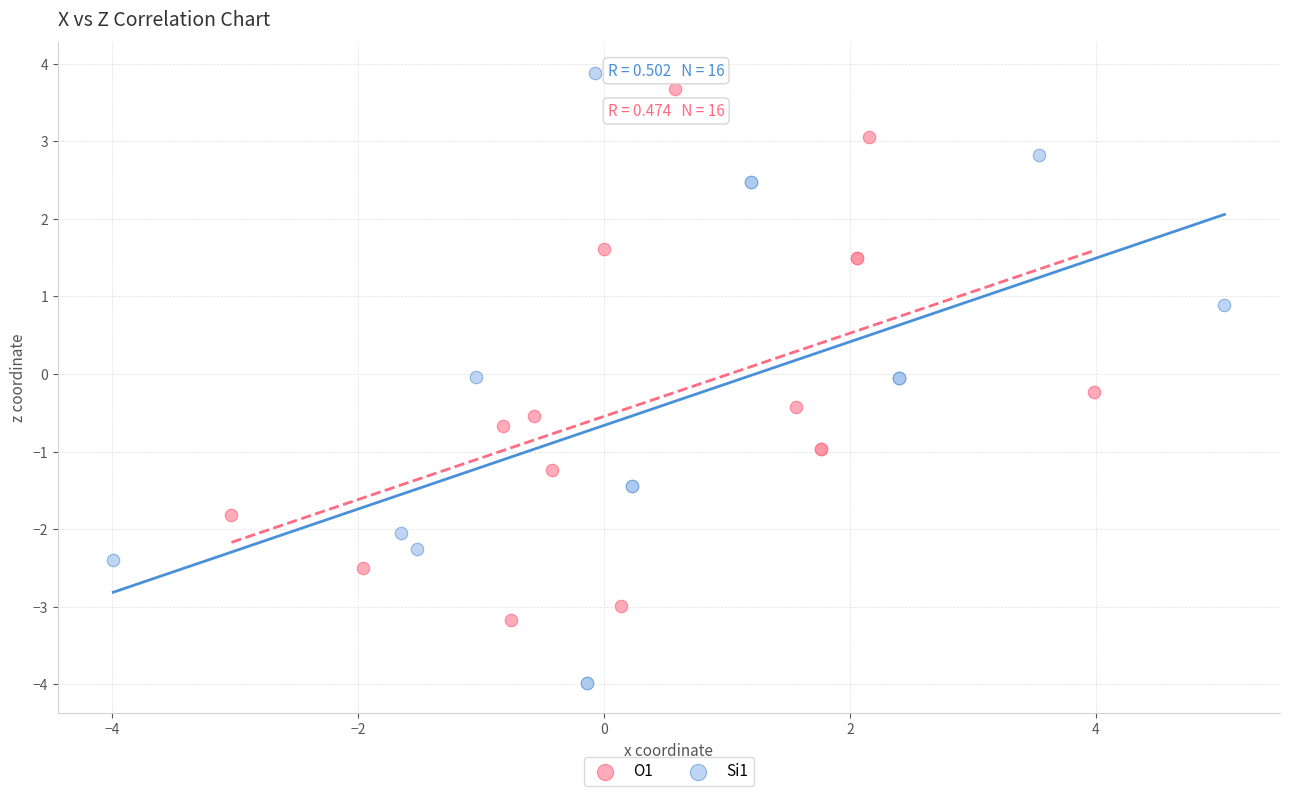

Which series contains the highest Y value?

Si1